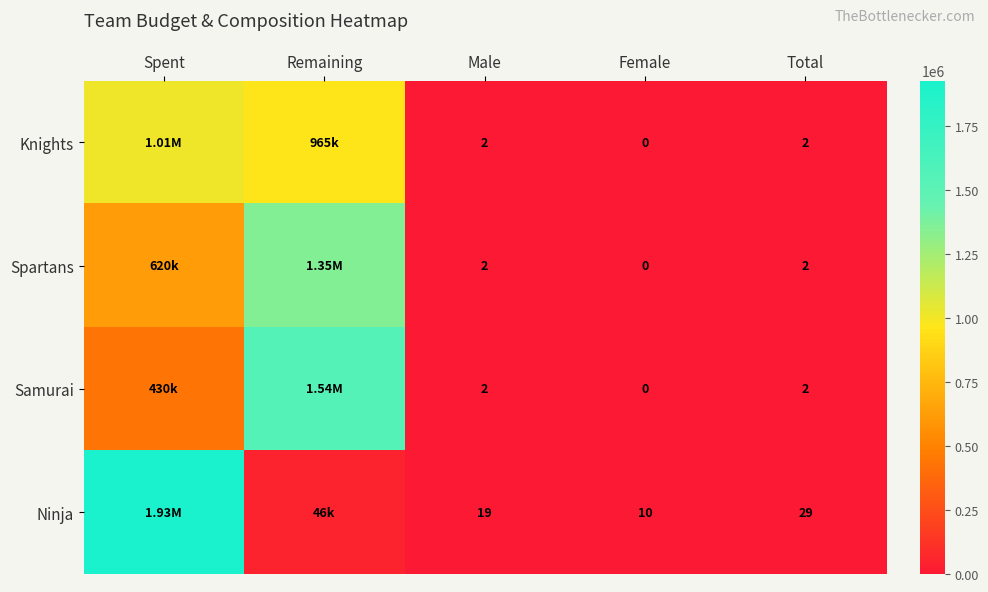

What is the sum of the Spartans values at Male and Female?

2